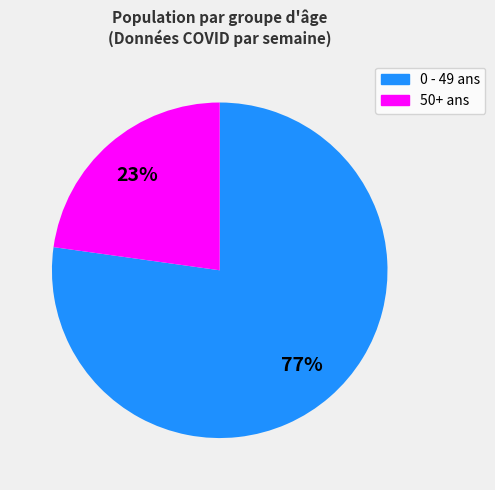

Is there any slice that represents more than half of the pie?

Yes